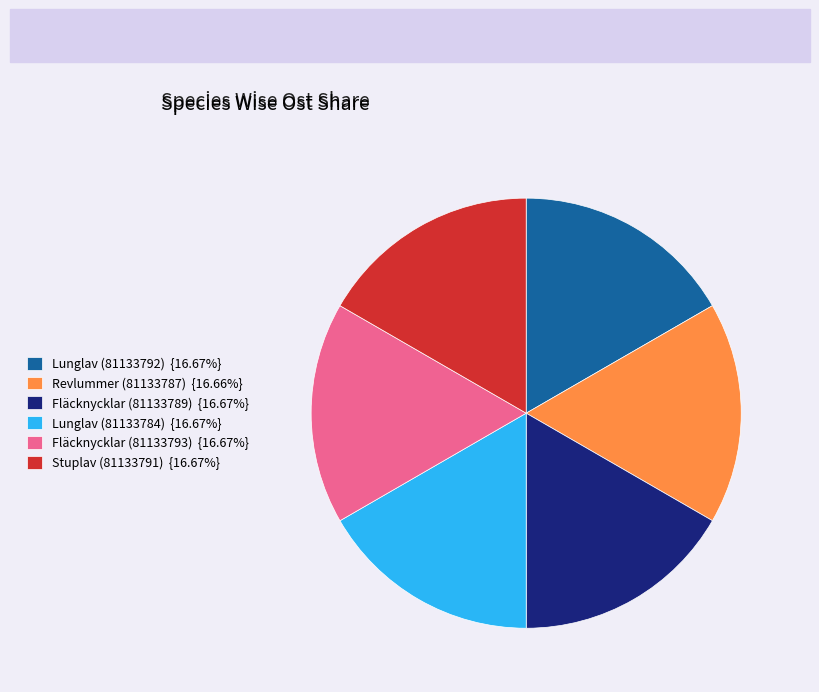

Approximately how many times larger is the value at Lunglav (81133792) {16.67%} compared to Fläcknycklar (81133789) {16.67%}?

1.0